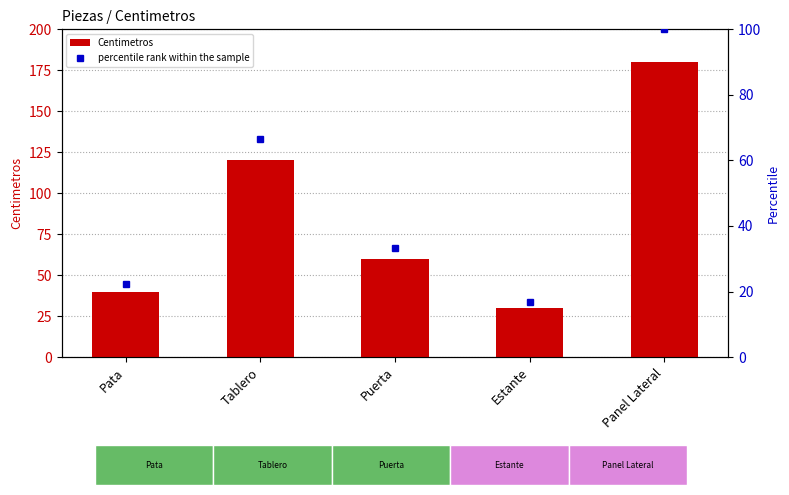

What is the lowest value of the percentile rank within the sample series?

16.7